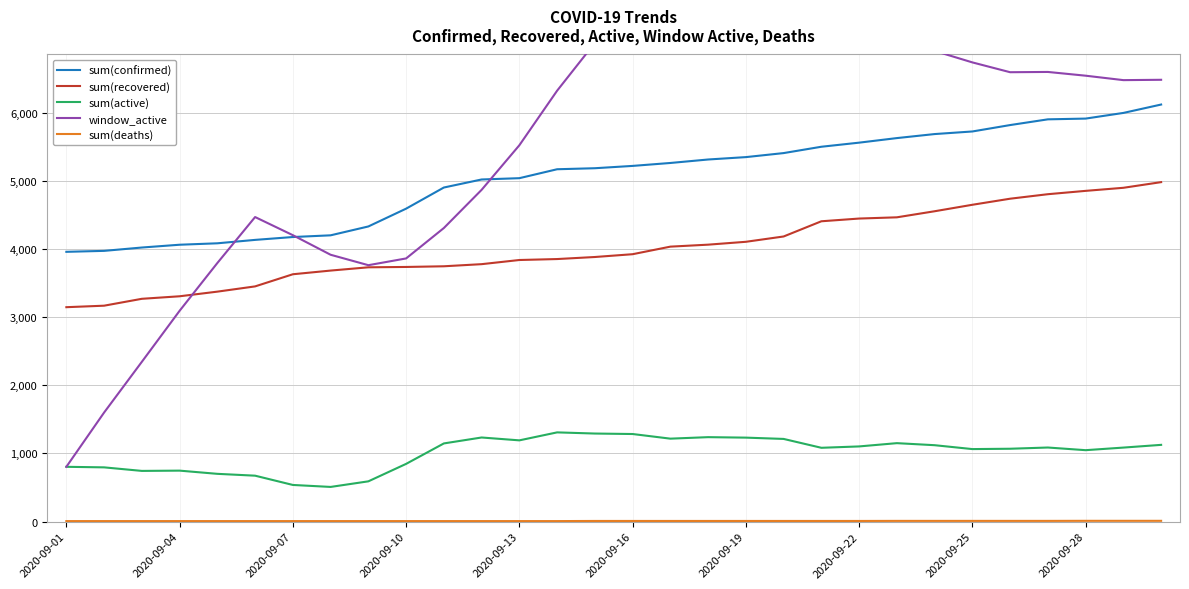

What is the minimum value for sum(active)?

509